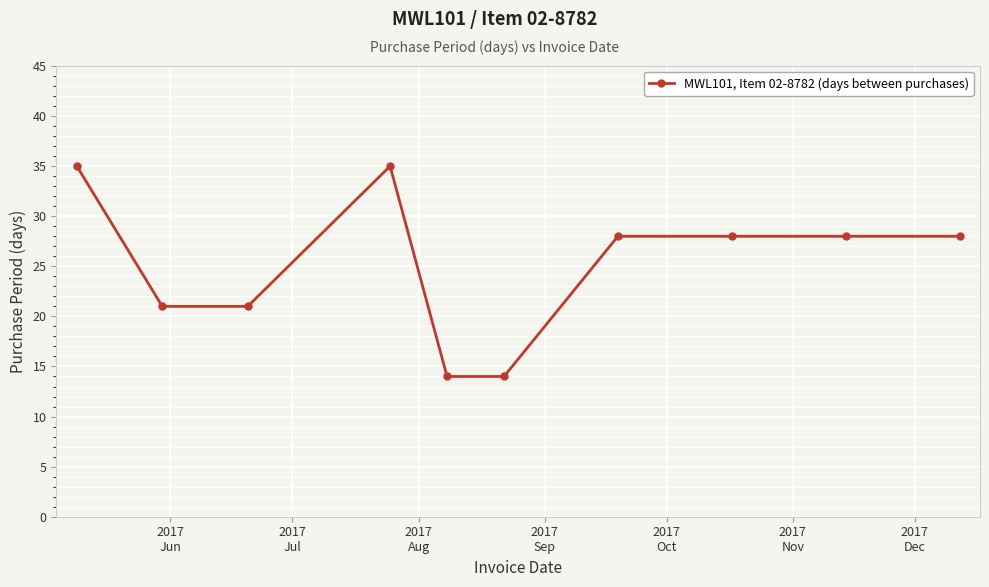

What is the value of the 4th point from the left?

35